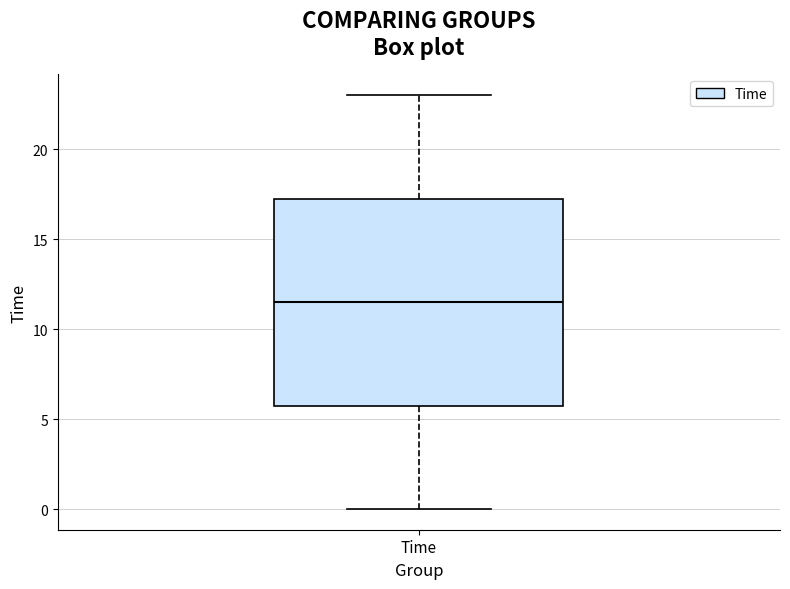

Transcribe this box plot: give where the median line is, the range the box spans, and where the two whiskers end, as read against the y-axis. The values are not printed on the chart, so give them approximately, as read against the axis.

median 11.5, box 6.0 to 17.5, whiskers 0.0 to 23.0